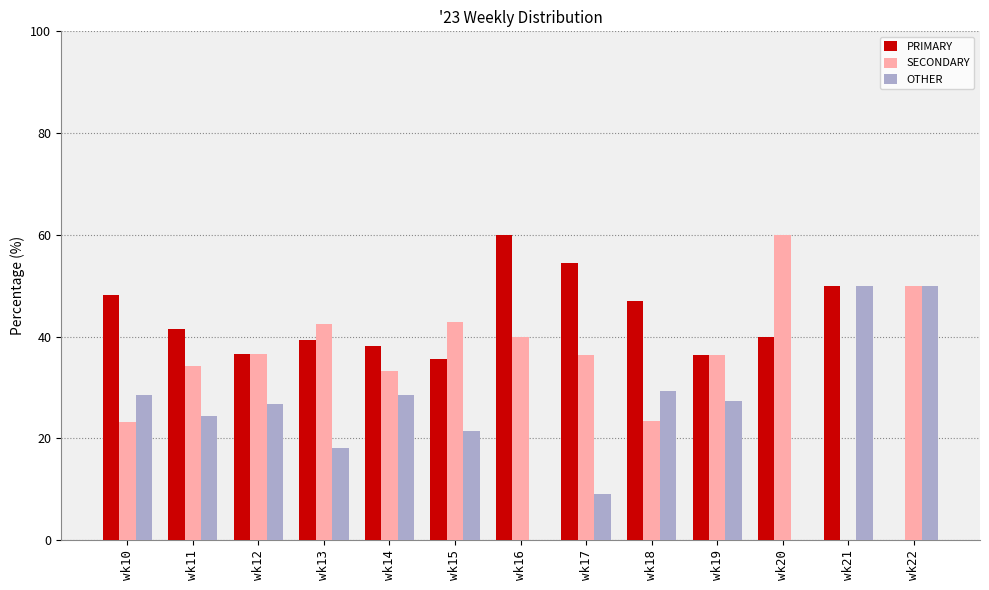

What is the sum of all PRIMARY values?

527.4